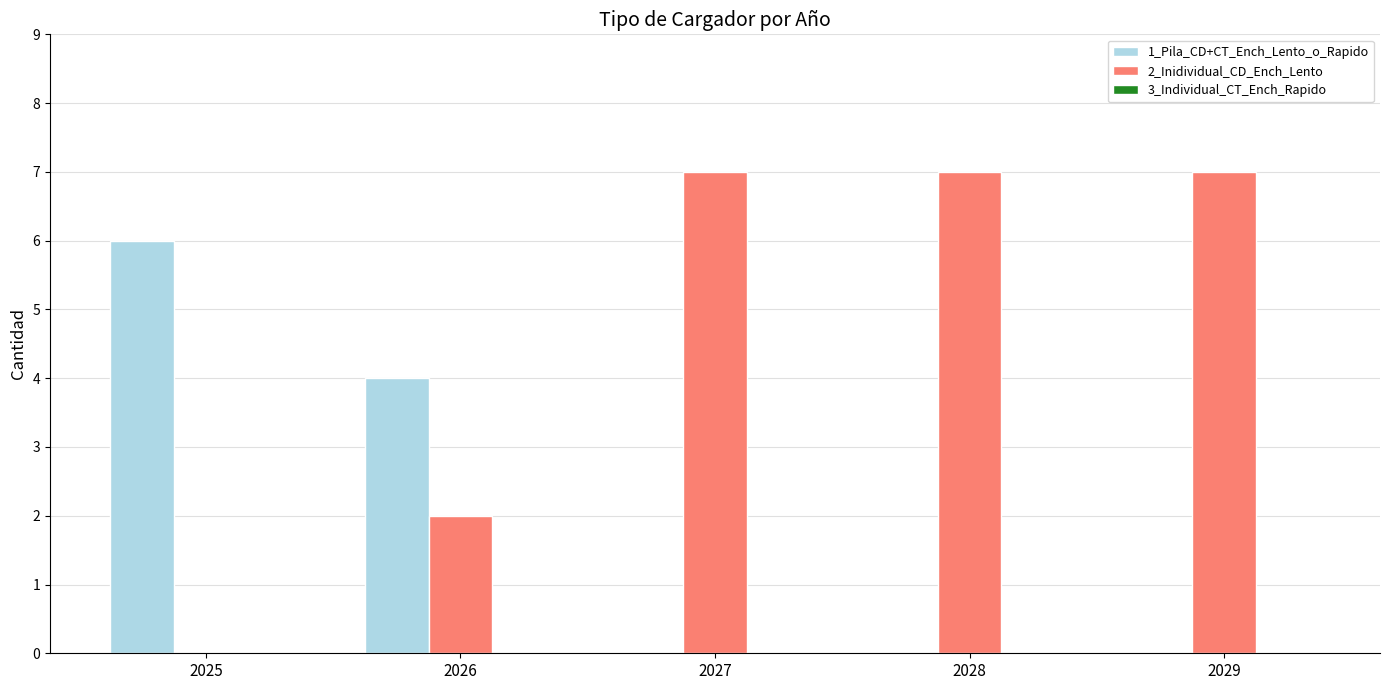

Where is 1_Pila_CD+CT_Ench_Lento_o_Rapido nearest to the value 3?

2026